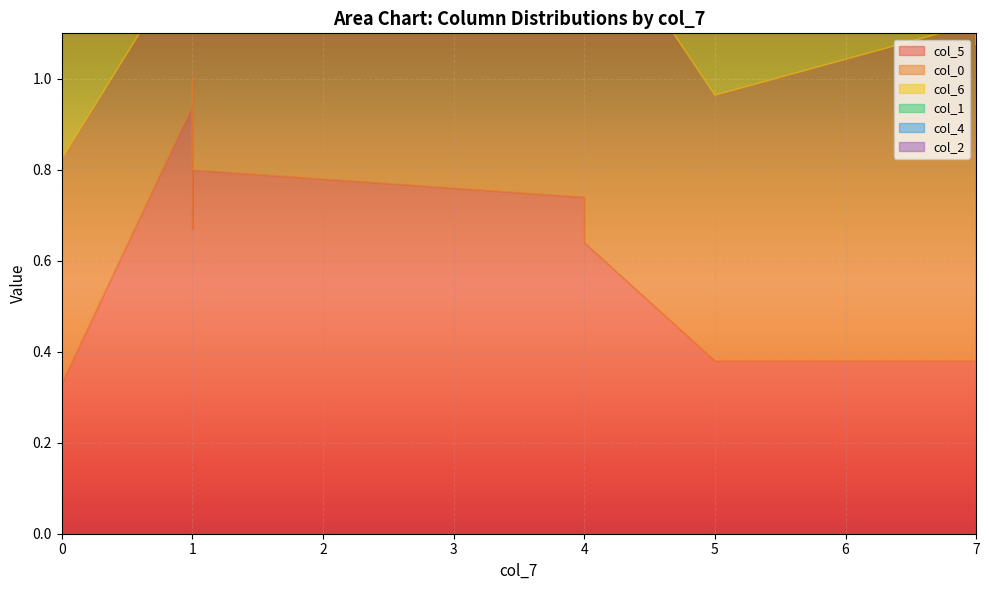

Is the value of col_6 at 0 greater than the value of col_2 at 7?

Yes